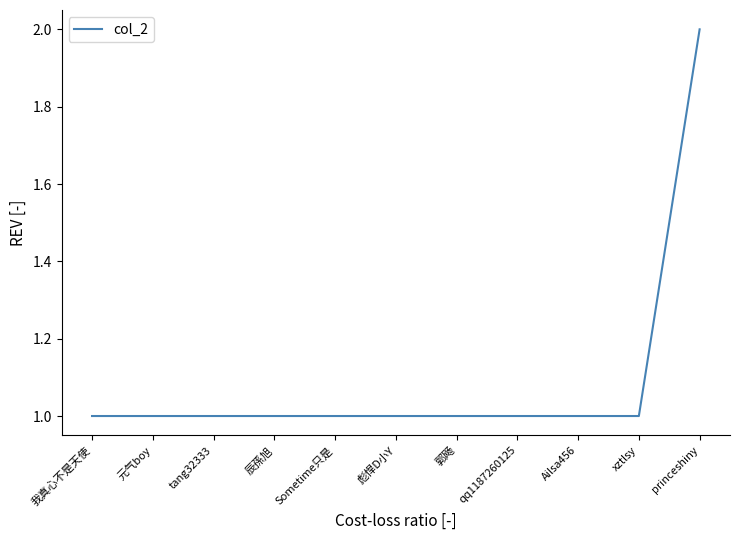

What position from the right is qq1187260125?

4